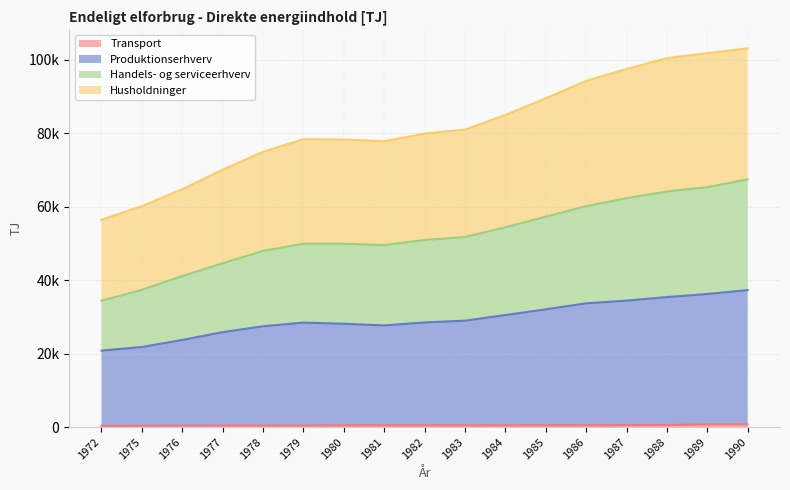

At which category is the sum across all series the highest?

1990